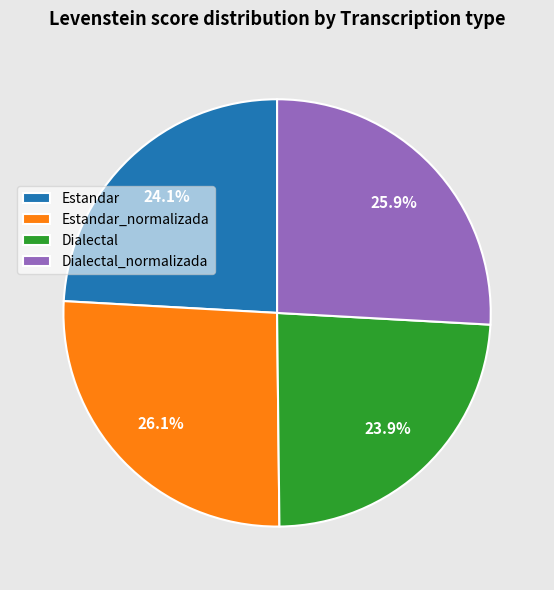

Is there any slice that represents more than half of the pie?

No